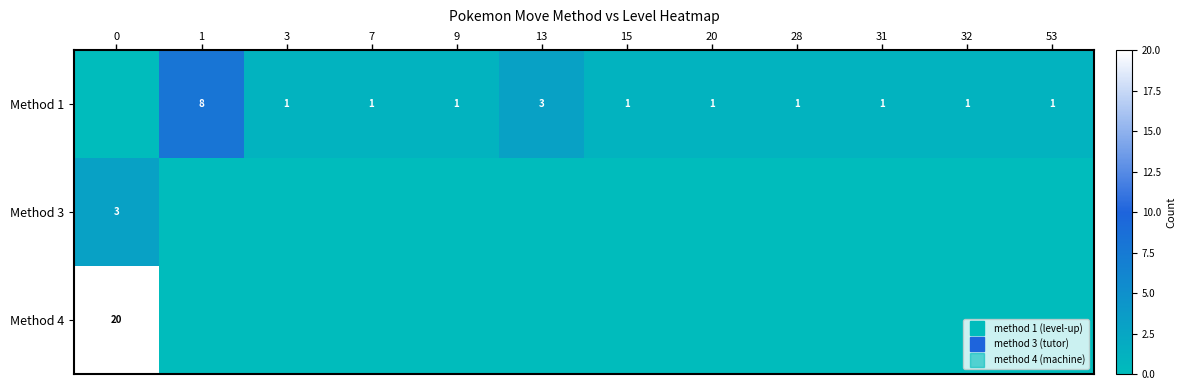

What is the spread (max minus min) of values at 32?

1